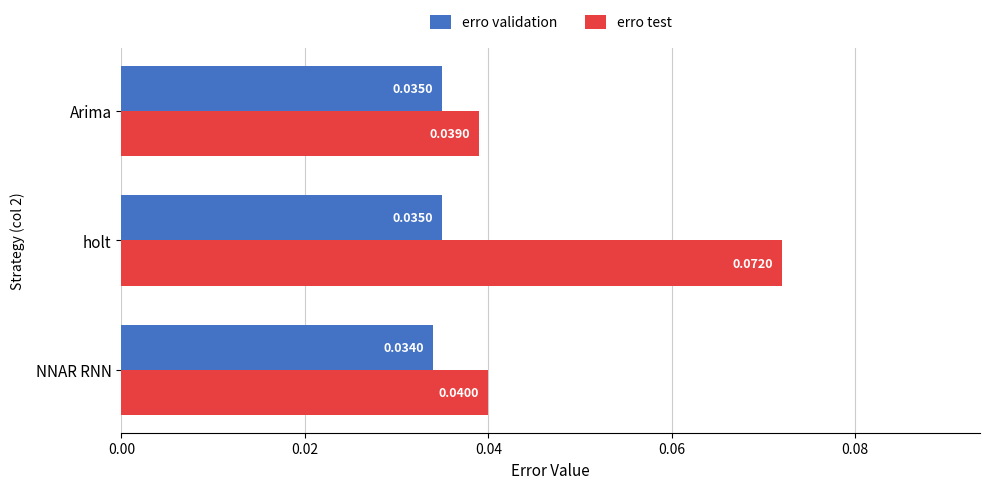

Which series has the largest total across all categories?

erro test